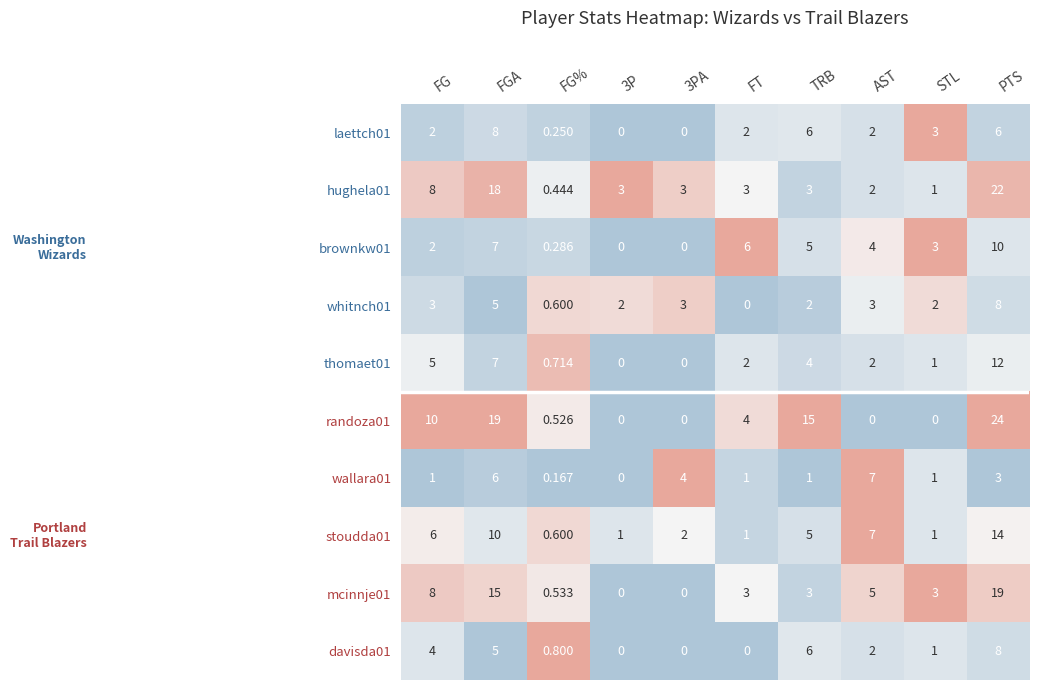

Where is hughela01 nearest to the value 11?

FG